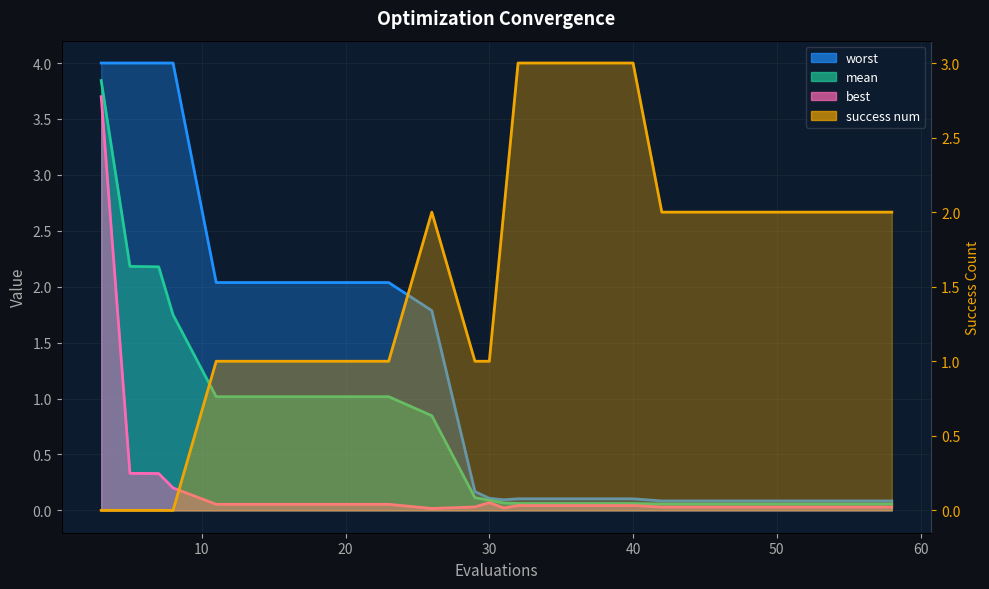

The value of best at 46 is 0.0. True or false?

True